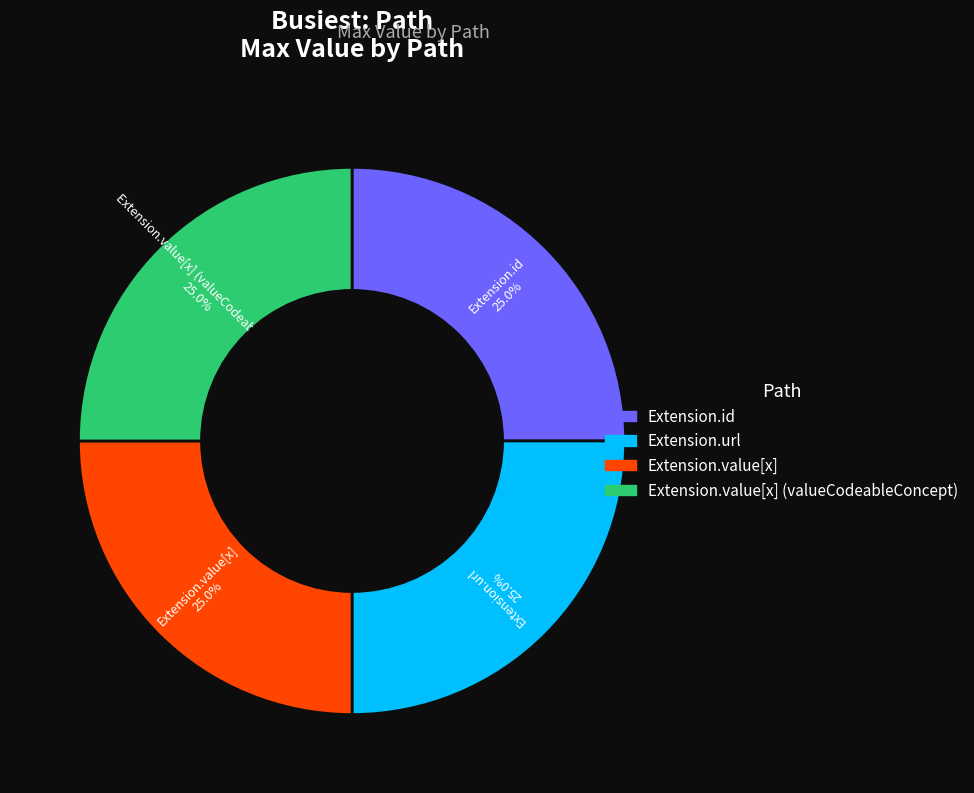

Is there a majority slice in this chart?

No